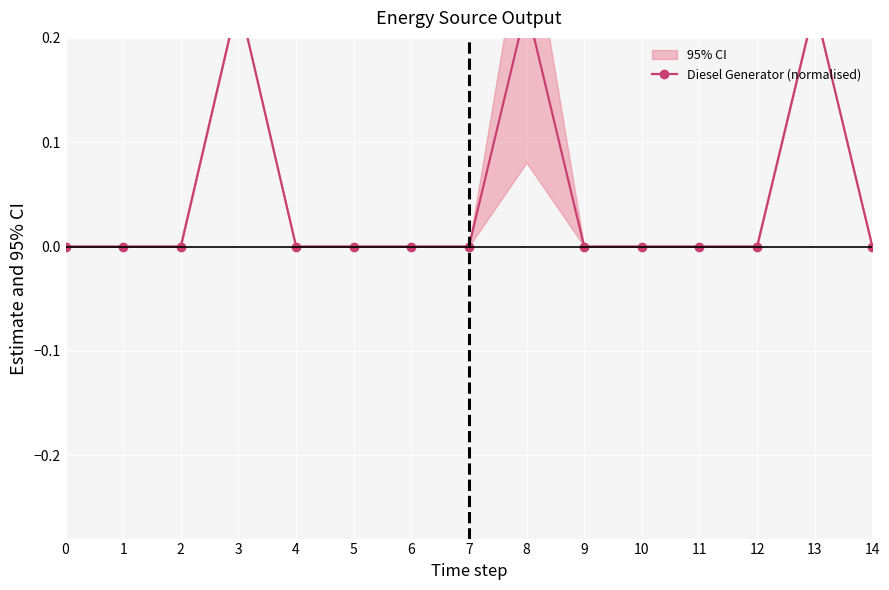

Is this an area chart (filled region under the line)?

No